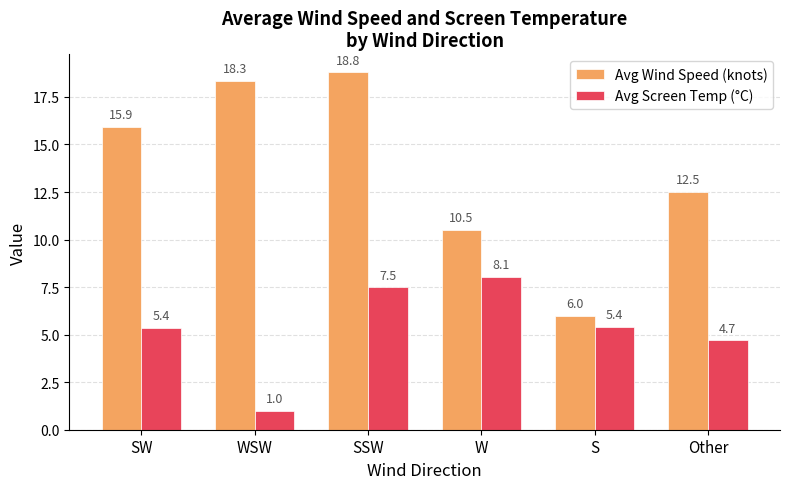

How many values in the Avg Wind Speed (knots) series exceed 15?

3